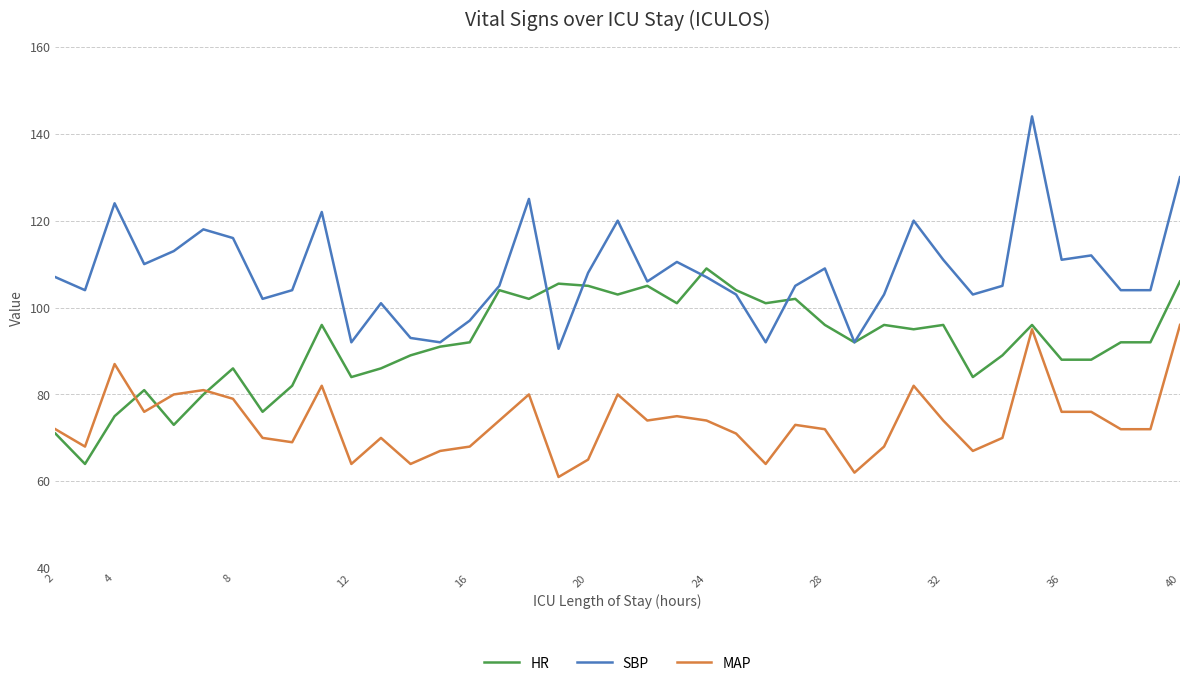

True or false: SBP and MAP intersect in this chart.

False